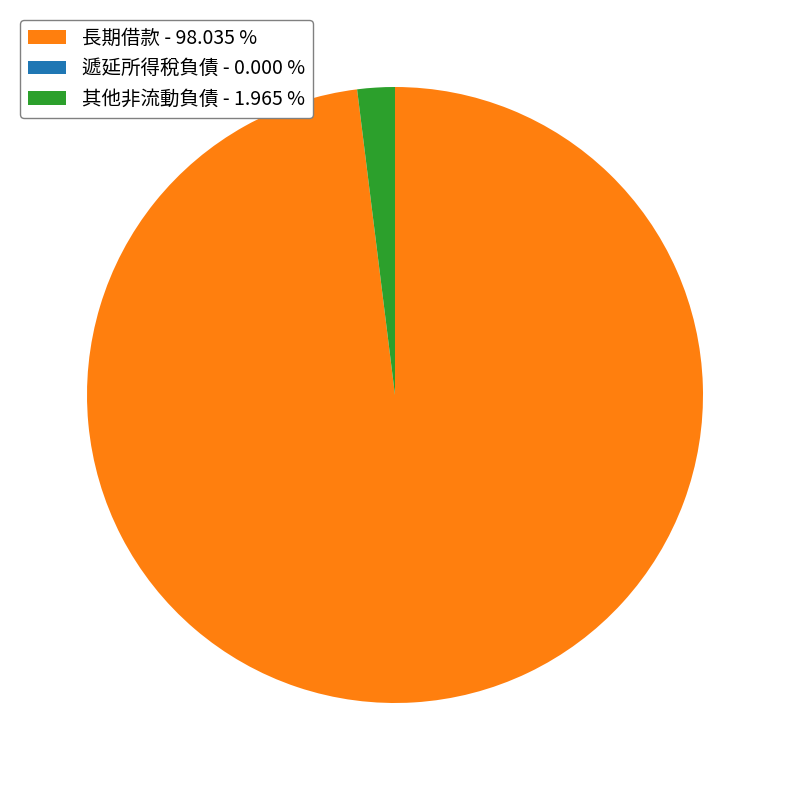

Is there a majority slice in this chart?

Yes